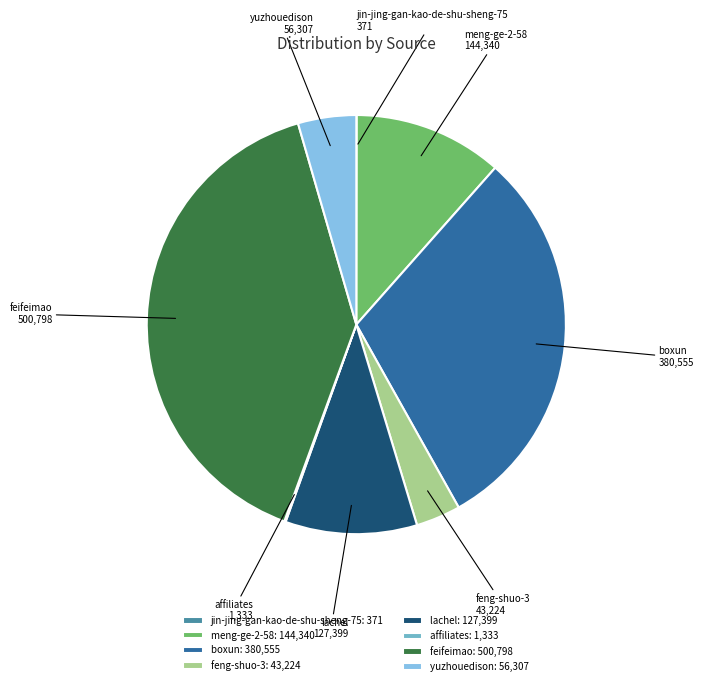

Combined, do lachel and yuzhouedison account for over 50%?

No